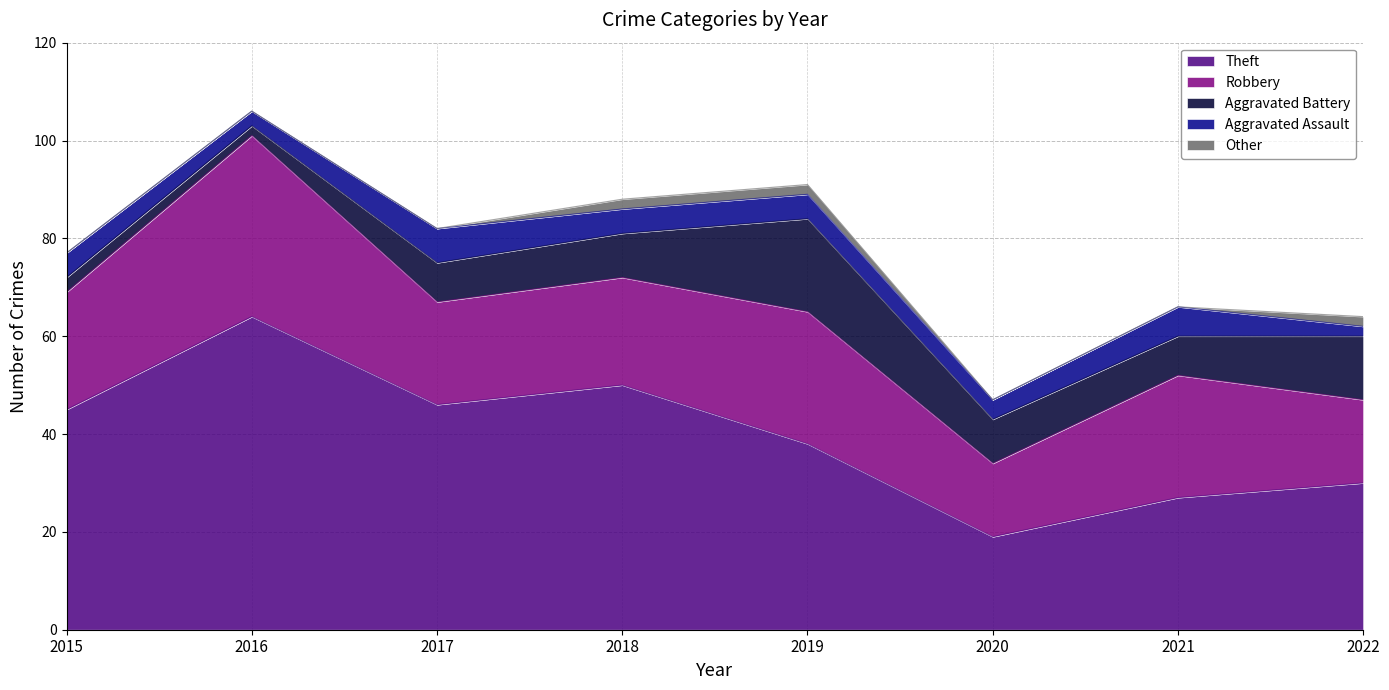

Reading left to right, transcribe all the data shown in this chart.

Theft: 2015=45	2016=64	2017=46	2018=50	2019=38	2020=19	2021=27	2022=30
Robbery: 2015=24	2016=37	2017=21	2018=22	2019=27	2020=15	2021=25	2022=17
Aggravated Battery: 2015=3	2016=2	2017=8	2018=9	2019=19	2020=9	2021=8	2022=13
Aggravated Assault: 2015=5	2016=3	2017=7	2018=5	2019=5	2020=4	2021=6	2022=2
Other: 2015=0	2016=0	2017=0	2018=2	2019=2	2020=0	2021=0	2022=2